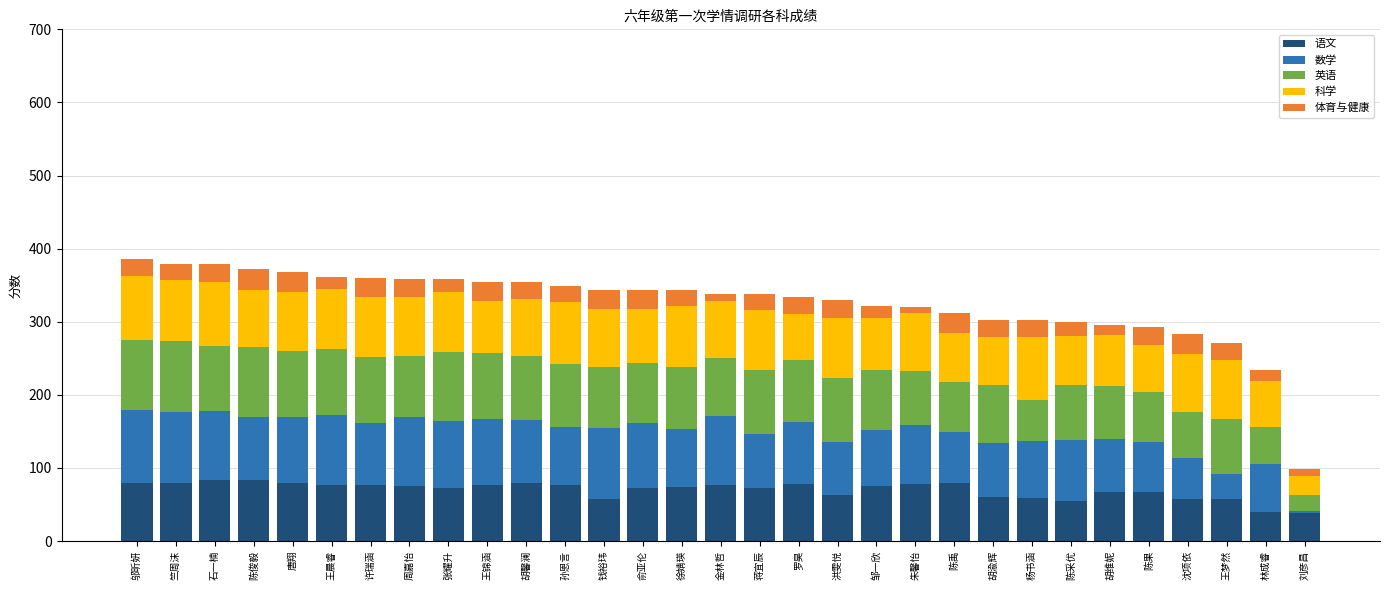

What is the difference between the second highest and second lowest values in the 语文 series?

44.0